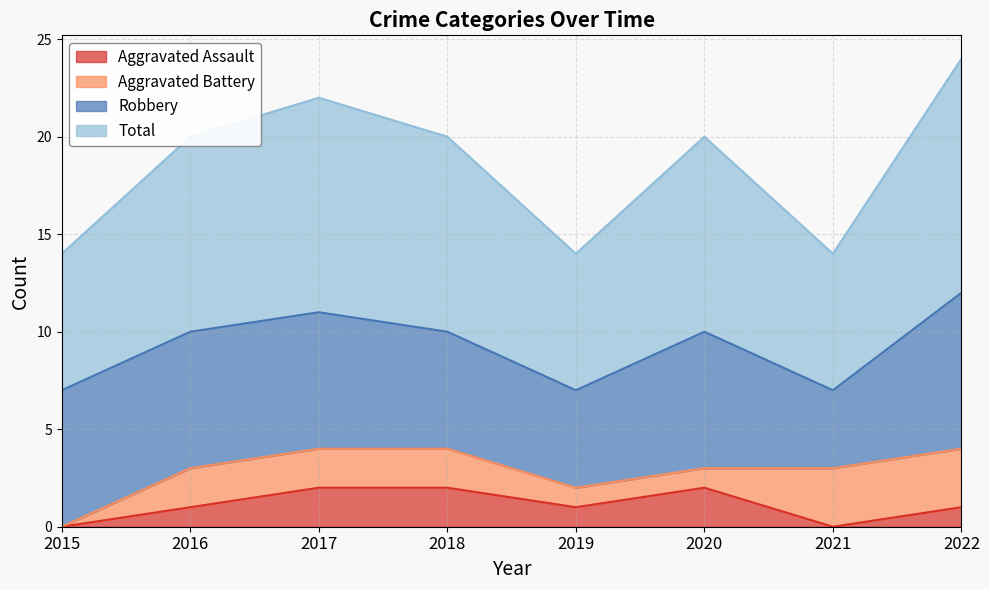

Is it true that Aggravated Assault equals 1 at 2021?

False